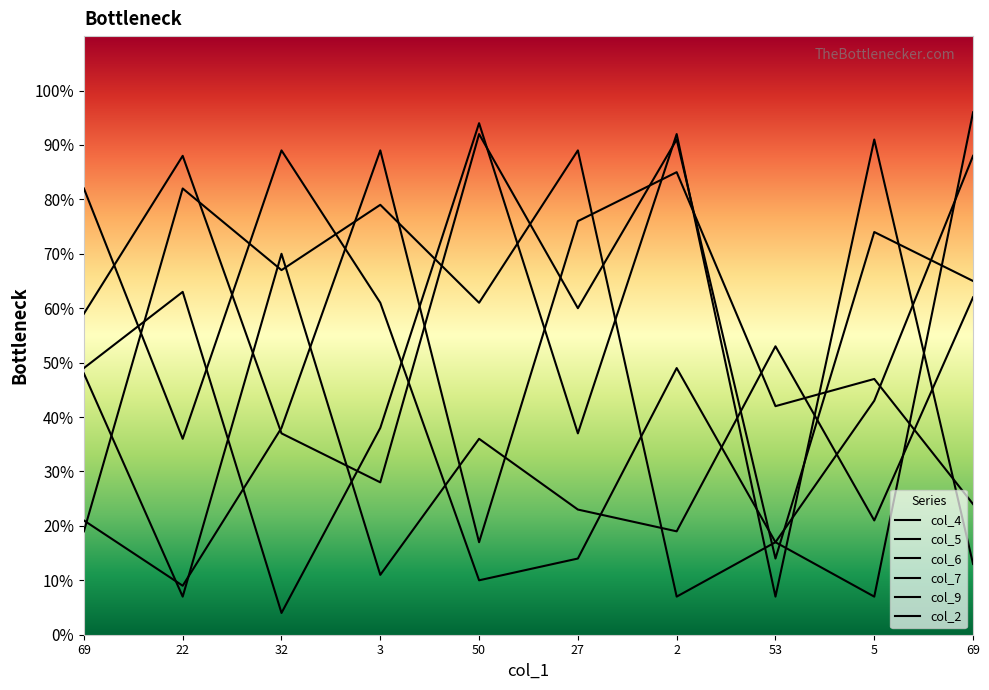

Reading left to right, what are all the values shown in this chart?

col_4: 49	63	4	38	94	37	92	7	91	13
col_5: 48	7	70	11	36	23	19	53	21	62
col_6: 59	88	37	28	92	60	91	14	74	65
col_7: 21	9	38	89	17	76	85	42	47	24
col_9: 19	82	67	79	61	89	7	17	43	88
col_2: 82	36	89	61	10	14	49	17	7	96